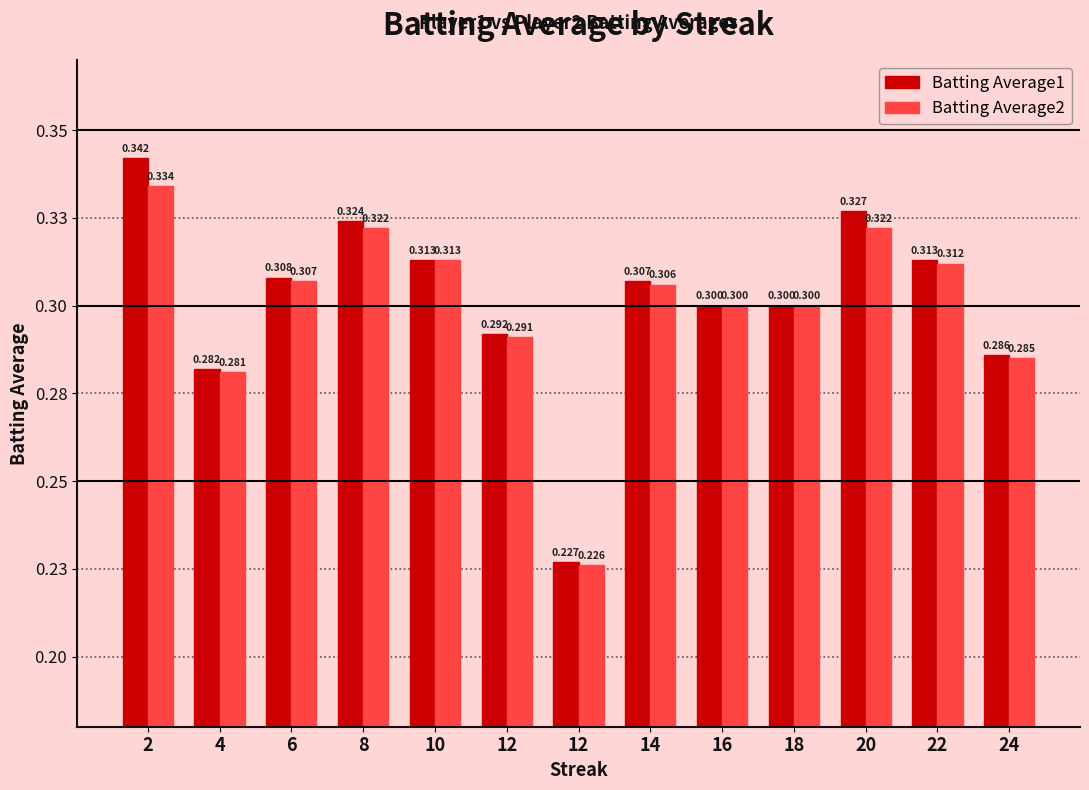

What is the value of the Batting Average2 bar at the 8th from the left?

0.3